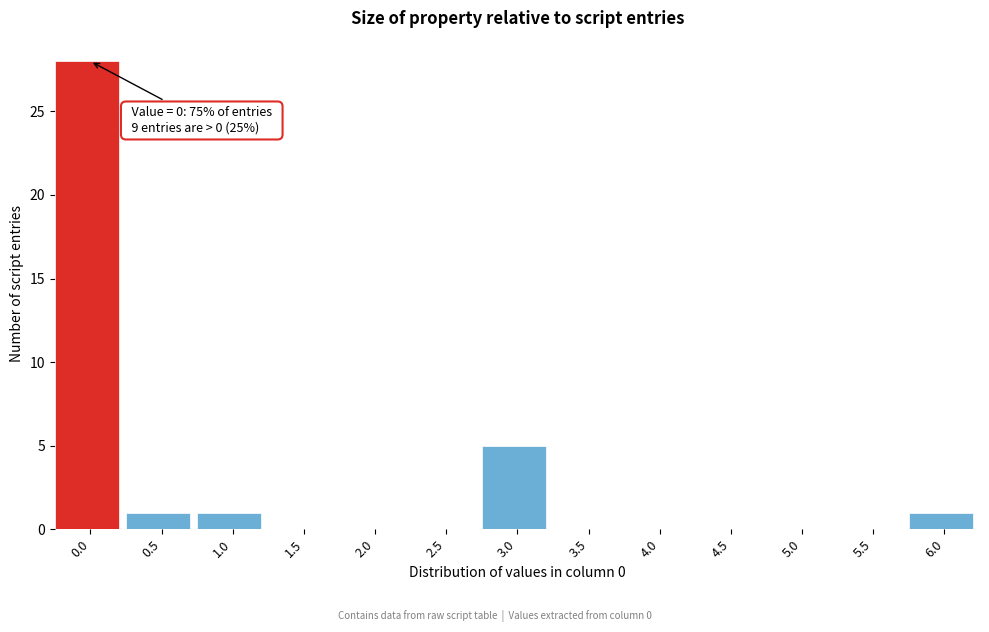

Reading left to right, transcribe all the data shown in this chart.

0.0=28	0.5=1	1.0=1	1.5=0	2.0=0	2.5=0	3.0=5	3.5=0	4.0=0	4.5=0	5.0=0	5.5=0	6.0=1